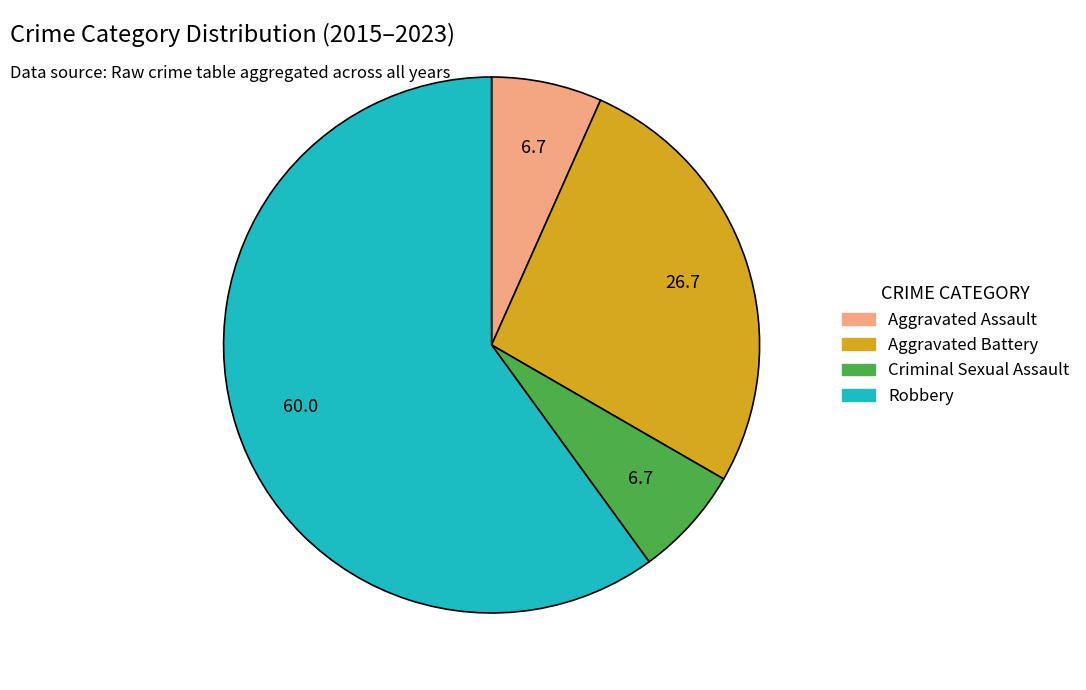

Which slice represents more than half of the pie?

Robbery